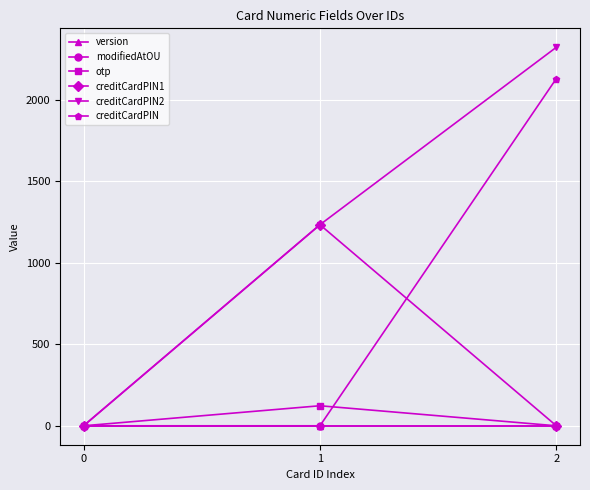

The value of creditCardPIN2 at 2 is 2323. True or false?

True